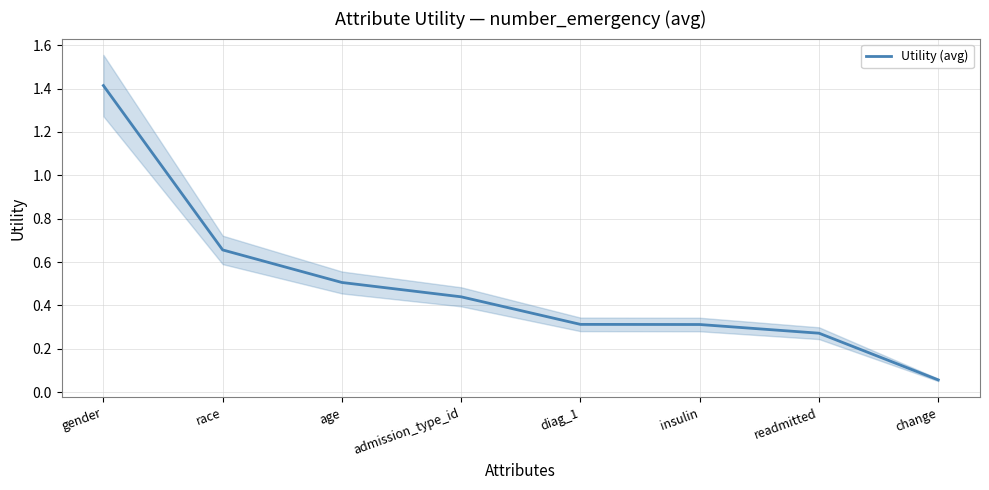

The value at gender is 1.4. True or false?

True